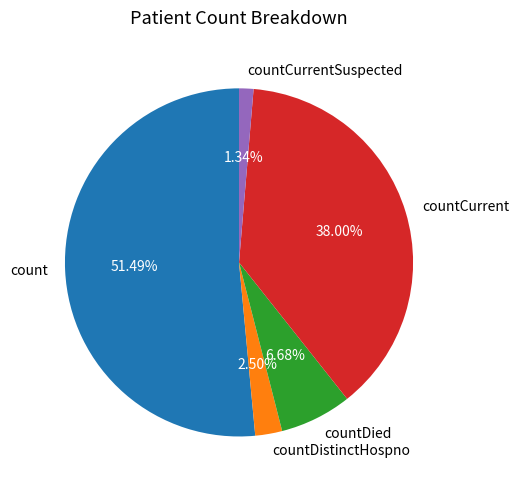

Which slice represents more than half of the pie?

count